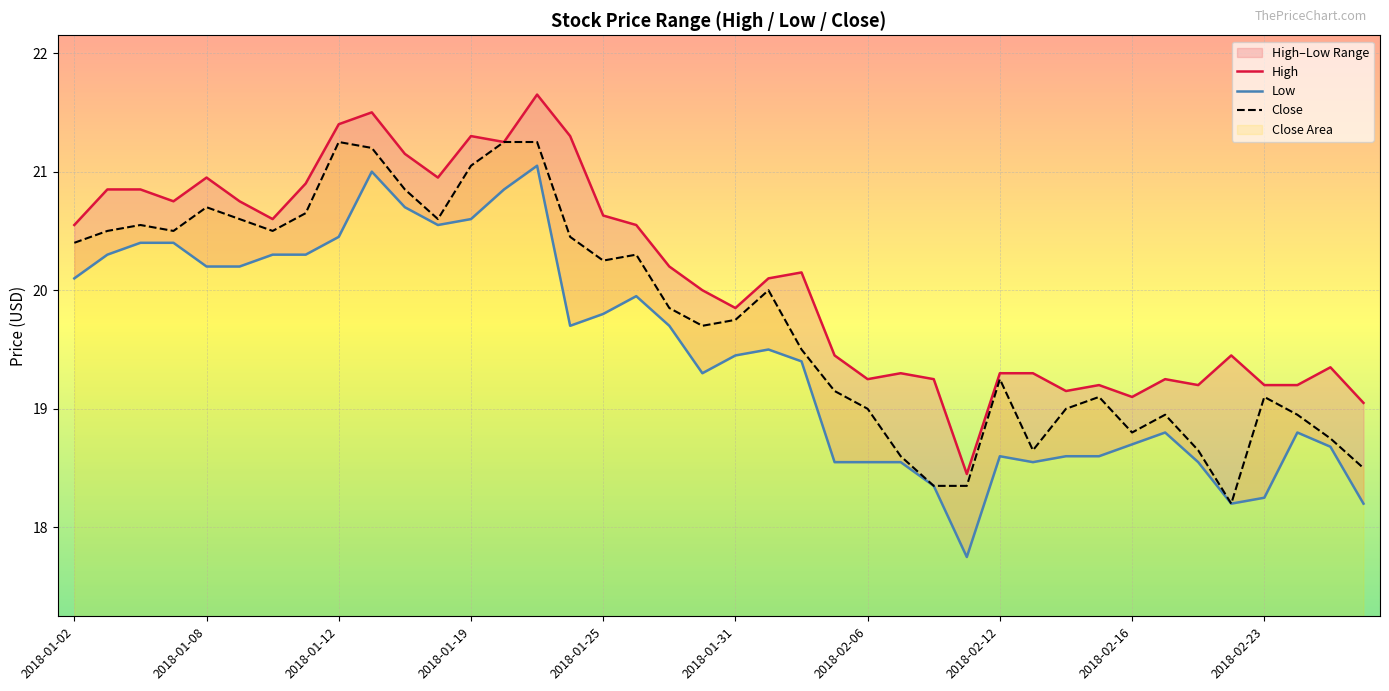

True or false: High has a value of 19.5 at 2018-02-05.

True